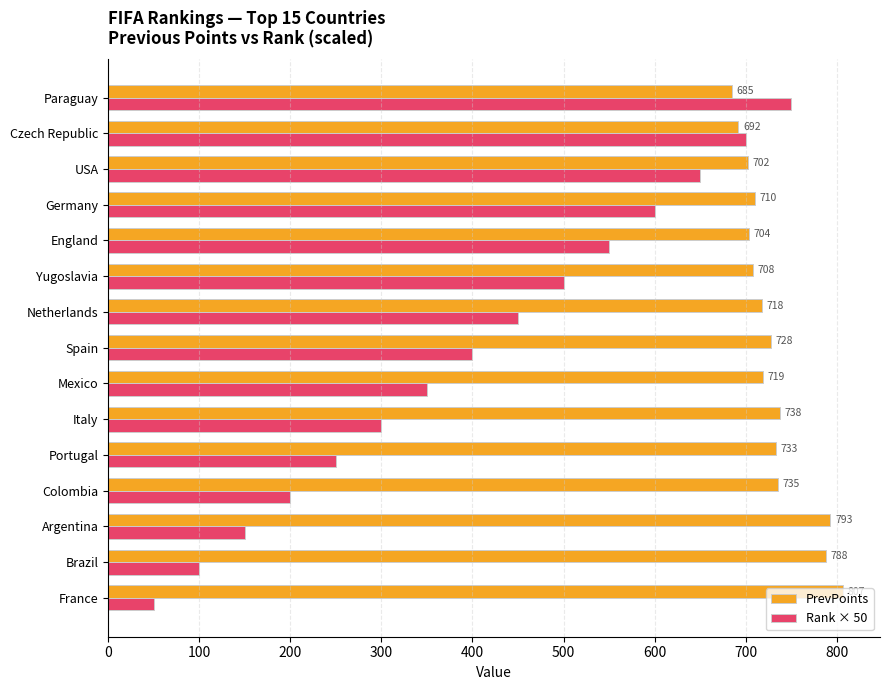

True or false: PrevPoints has a value of 1247 at Yugoslavia.

False